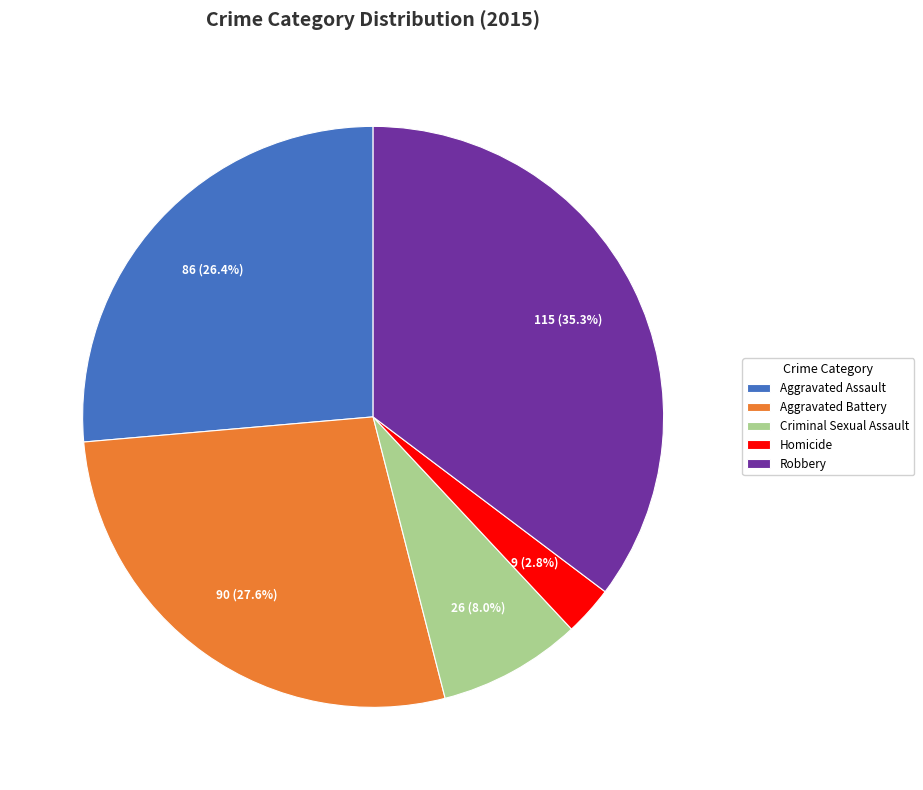

Do Homicide and Aggravated Battery together represent more than half of the pie?

No